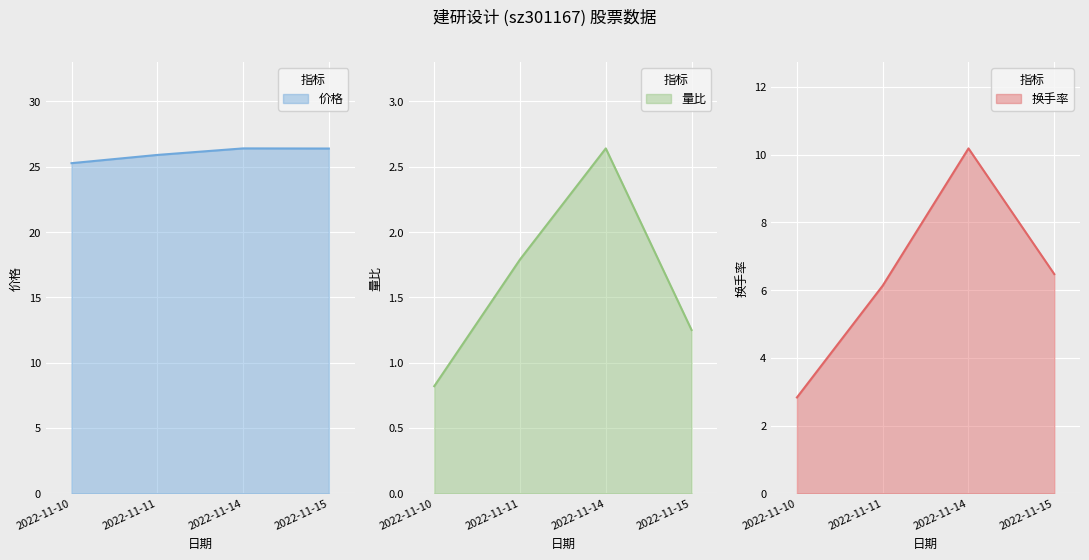

At 2022-11-10, list the series in order from largest to smallest.

价格, 换手率, 量比